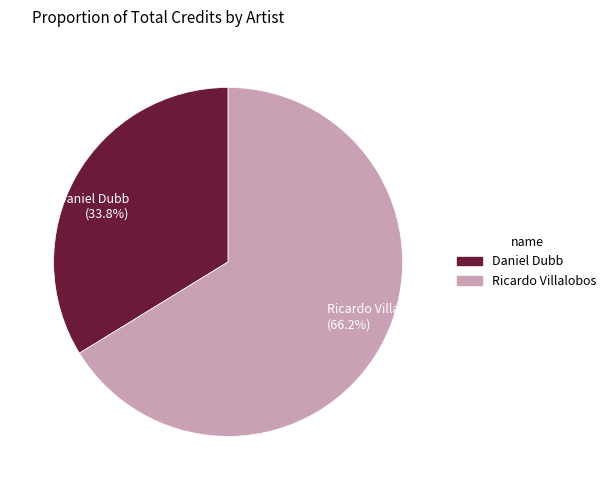

What is the smallest slice in the pie chart?

Daniel Dubb (33.8%)